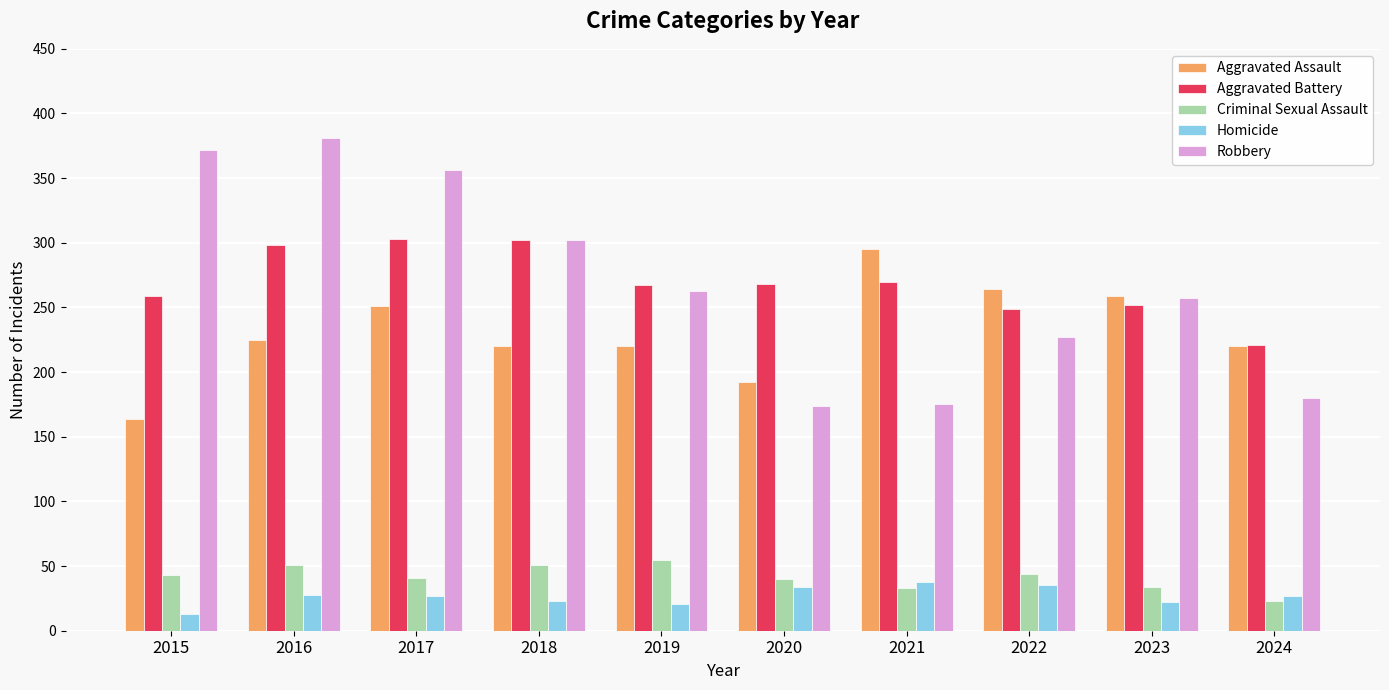

What is the lowest value of the Robbery series?

174